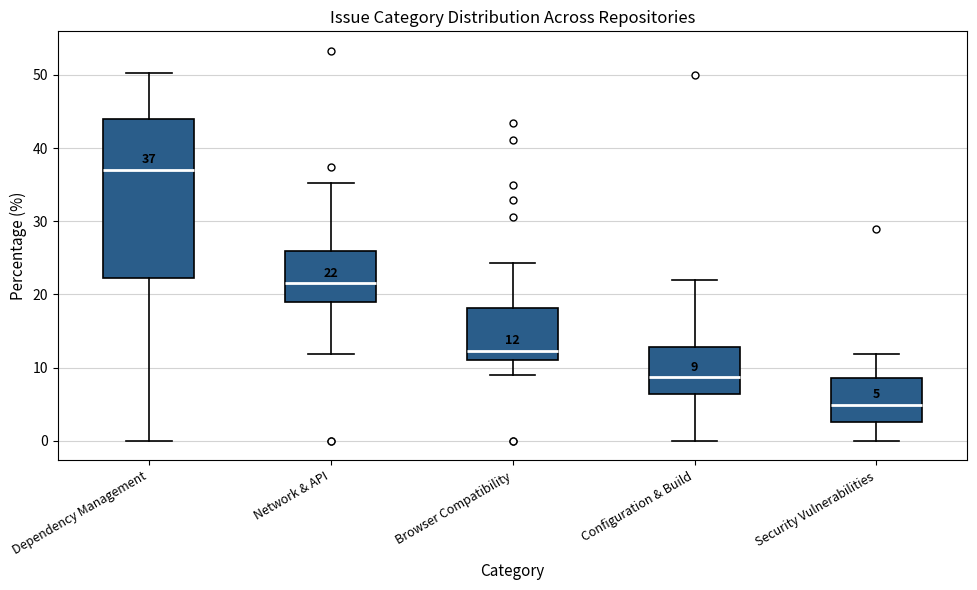

Which box is the tallest, from its lower edge to its upper edge?

Dependency Management